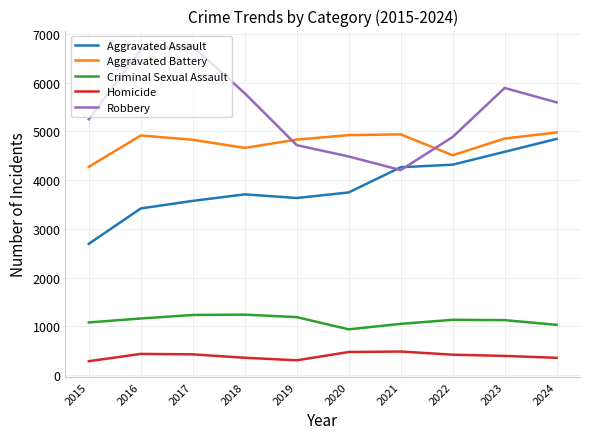

The value of Criminal Sexual Assault at 2015 is 1082. True or false?

True